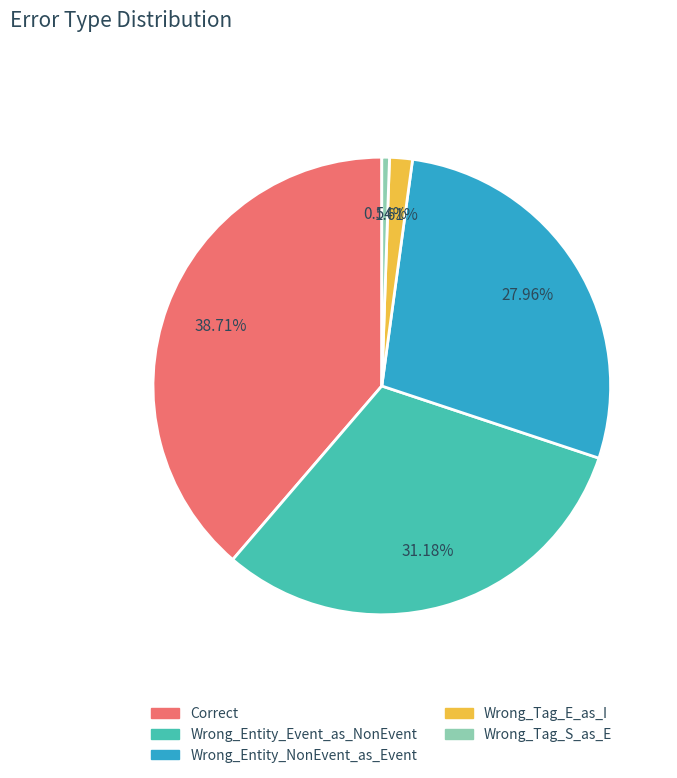

How much of the chart is everything except Wrong_Tag_S_as_E?

99.5%